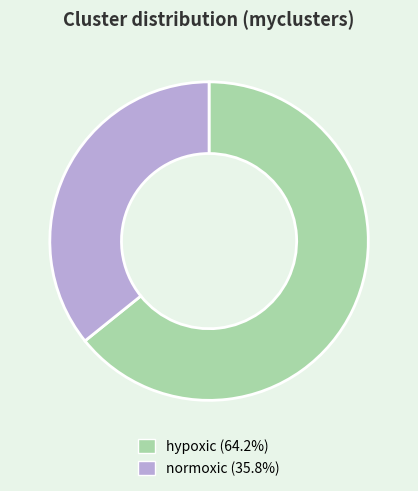

Combined, do hypoxic (64.2%) and normoxic (35.8%) account for over 50%?

Yes